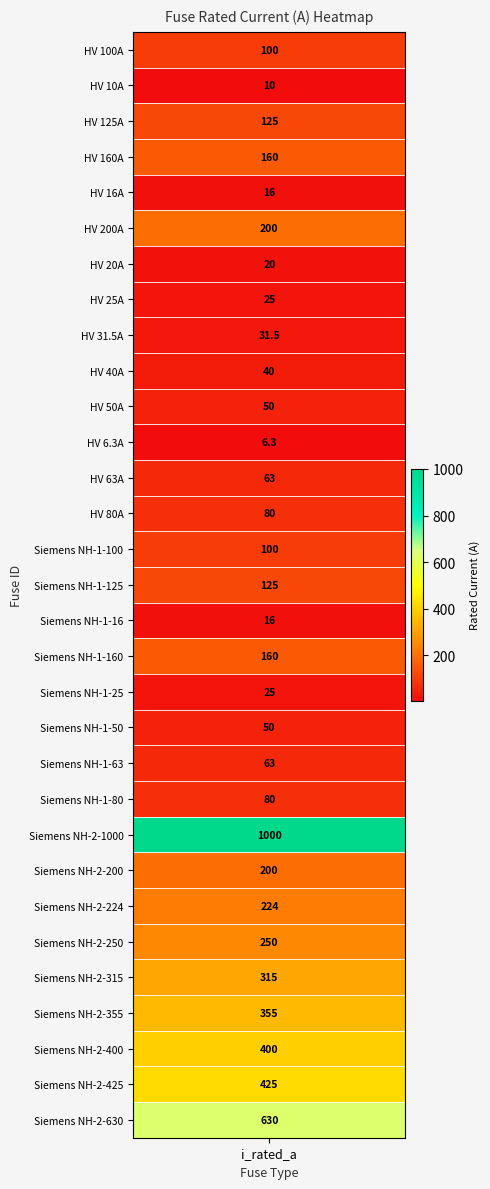

What is the change in value from Siemens NH-1-16 to Siemens NH-1-160?

+144.0